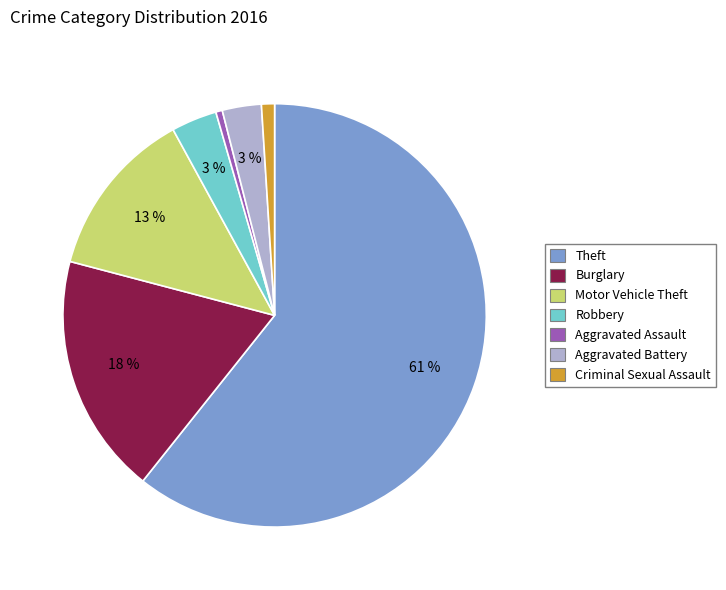

Is there any slice that represents more than half of the pie?

Yes